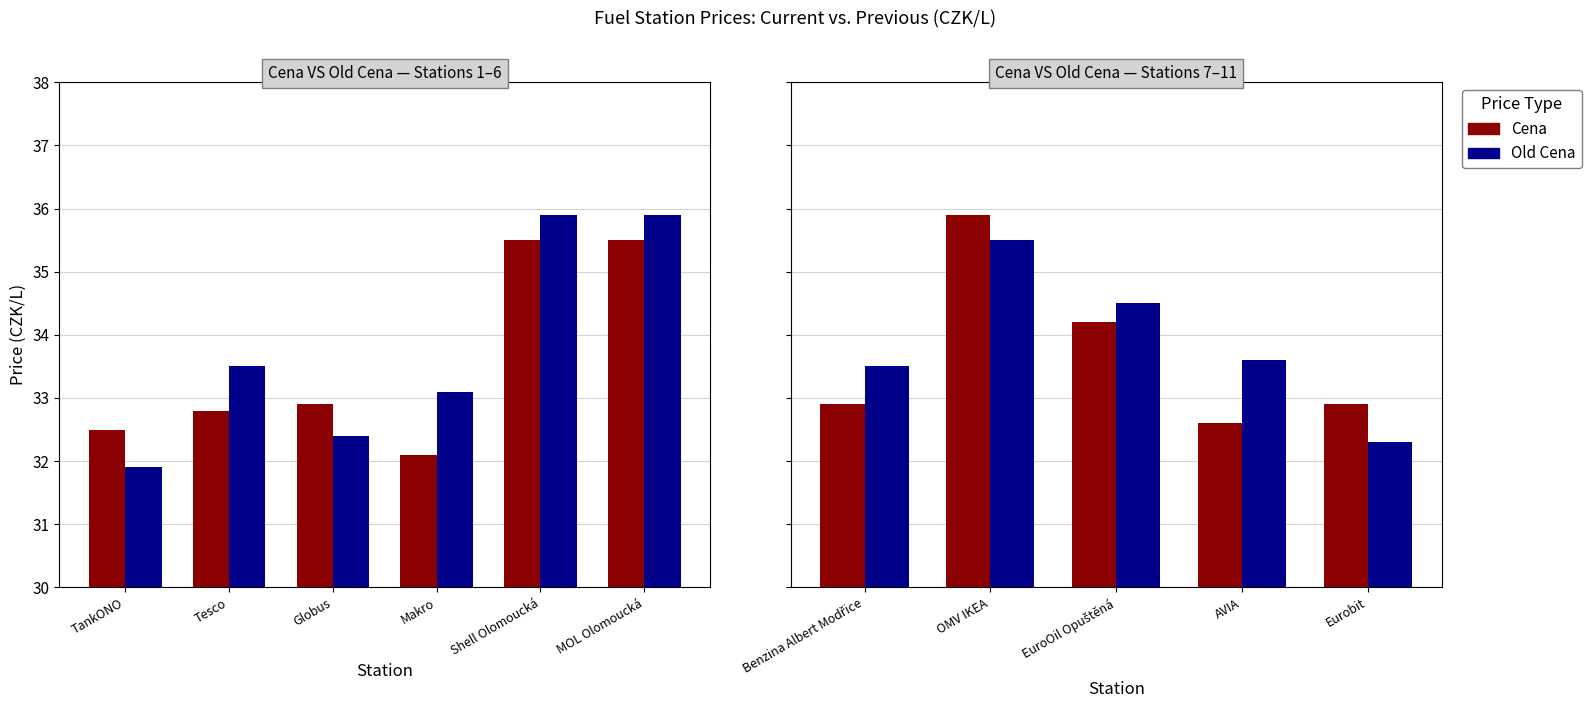

Does the chart contain any negative values?

No